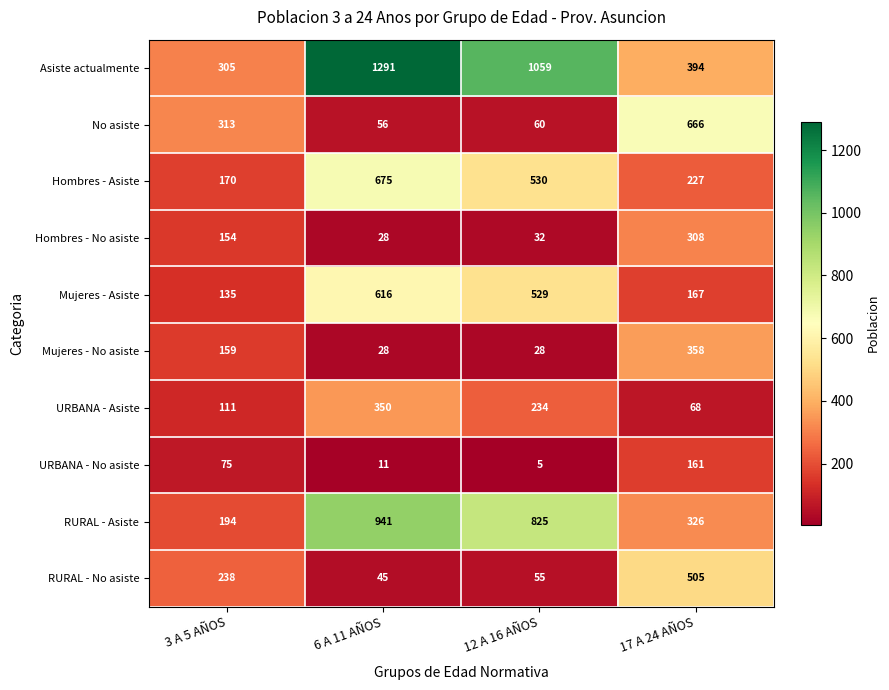

What is the sum of the URBANA - No asiste values at 12 A 16 AÑOS and 6 A 11 AÑOS?

16